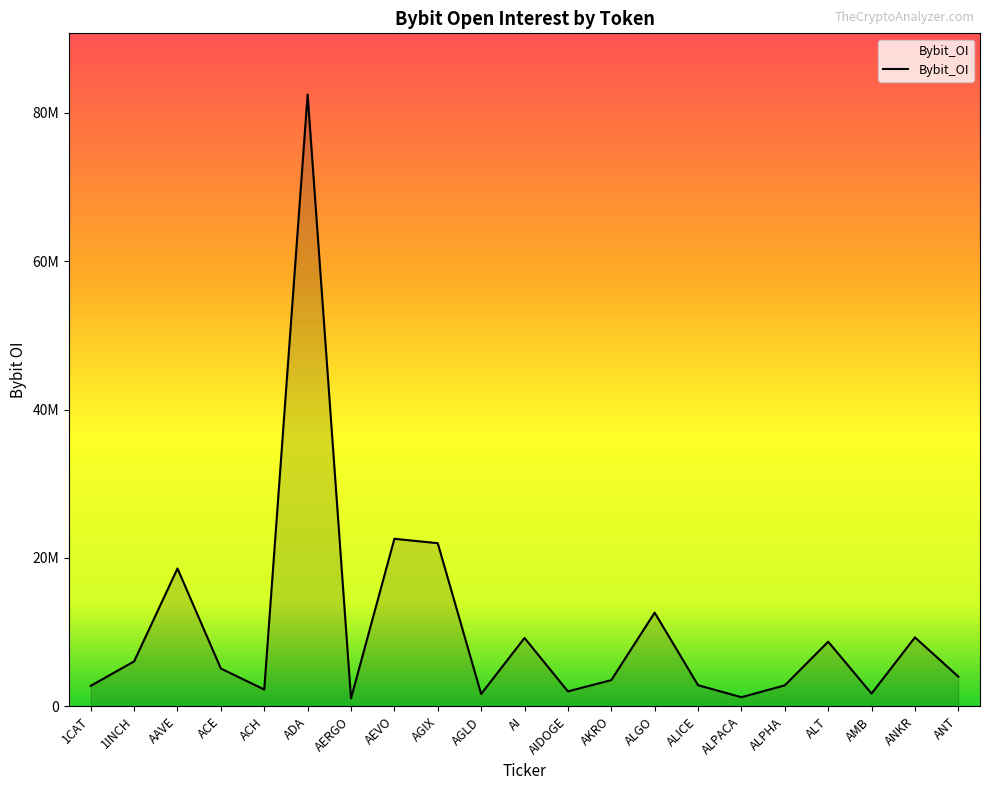

List the labels in order of value, smallest first.

AERGO, ALPACA, AGLD, AMB, AIDOGE, ACH, 1CAT, ALPHA, ALICE, AKRO, ANT, ACE, 1INCH, ALT, AI, ANKR, ALGO, AAVE, AGIX, AEVO, ADA